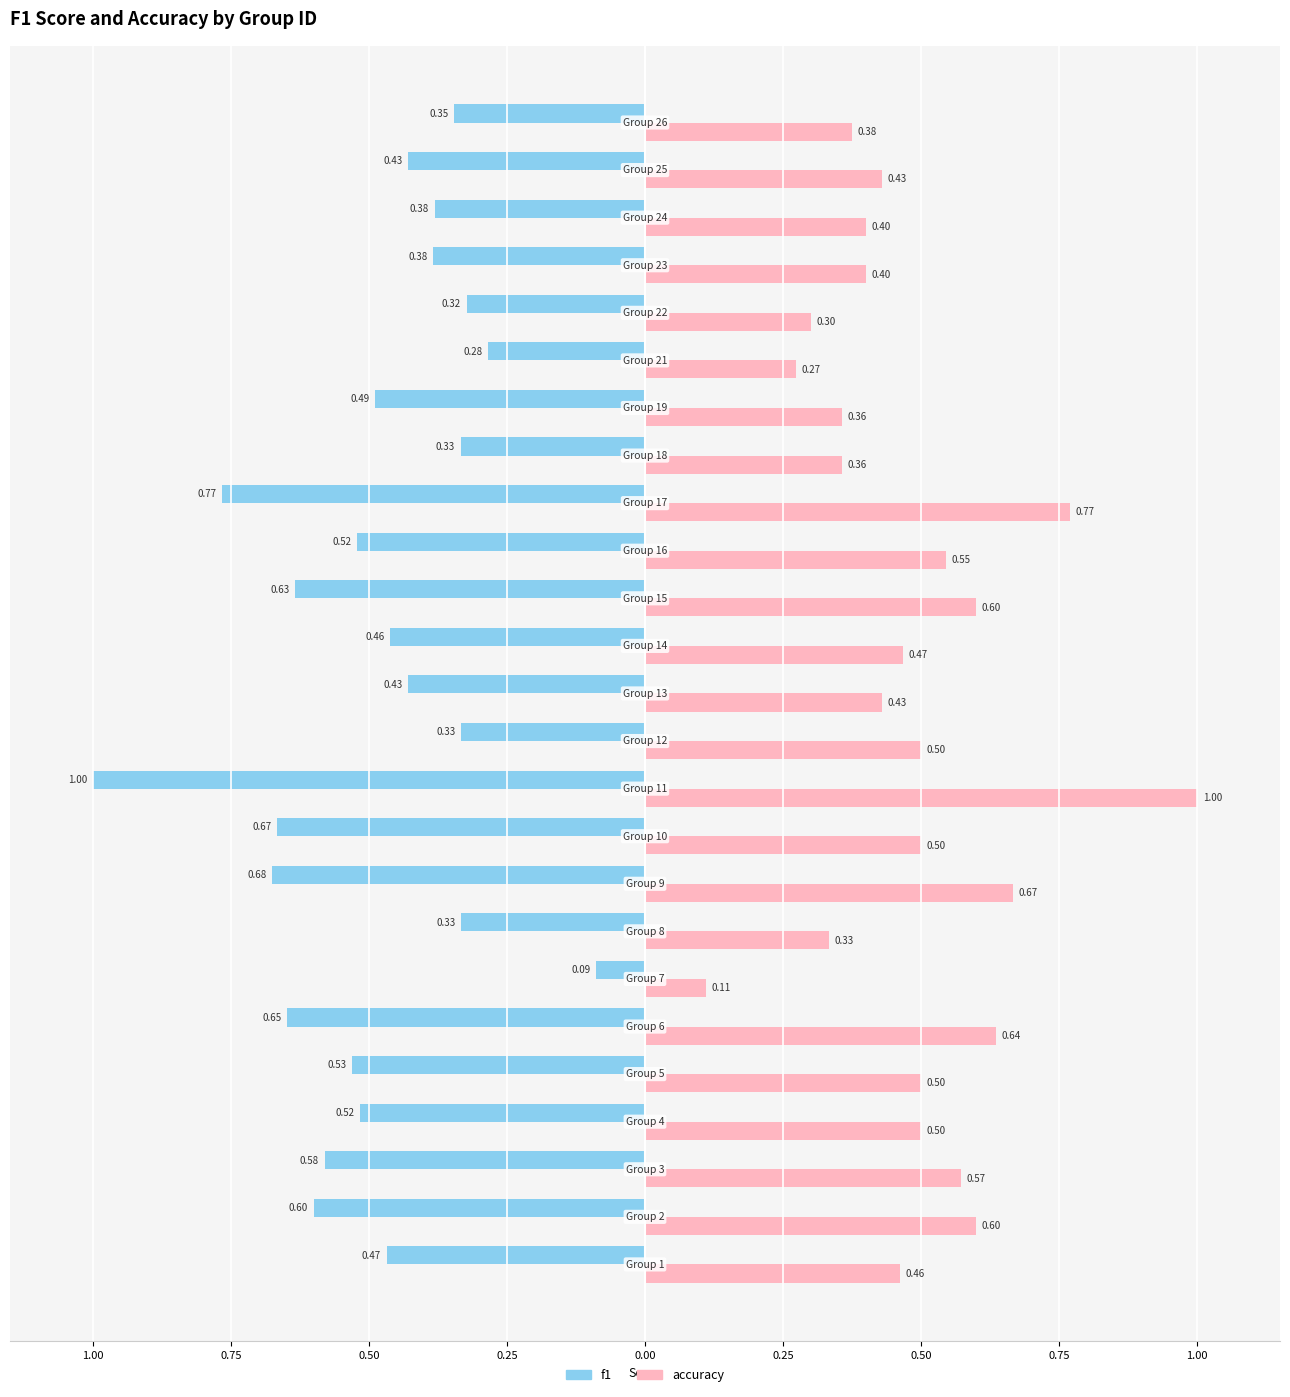

What is the maximum value shown in the chart?

1.0